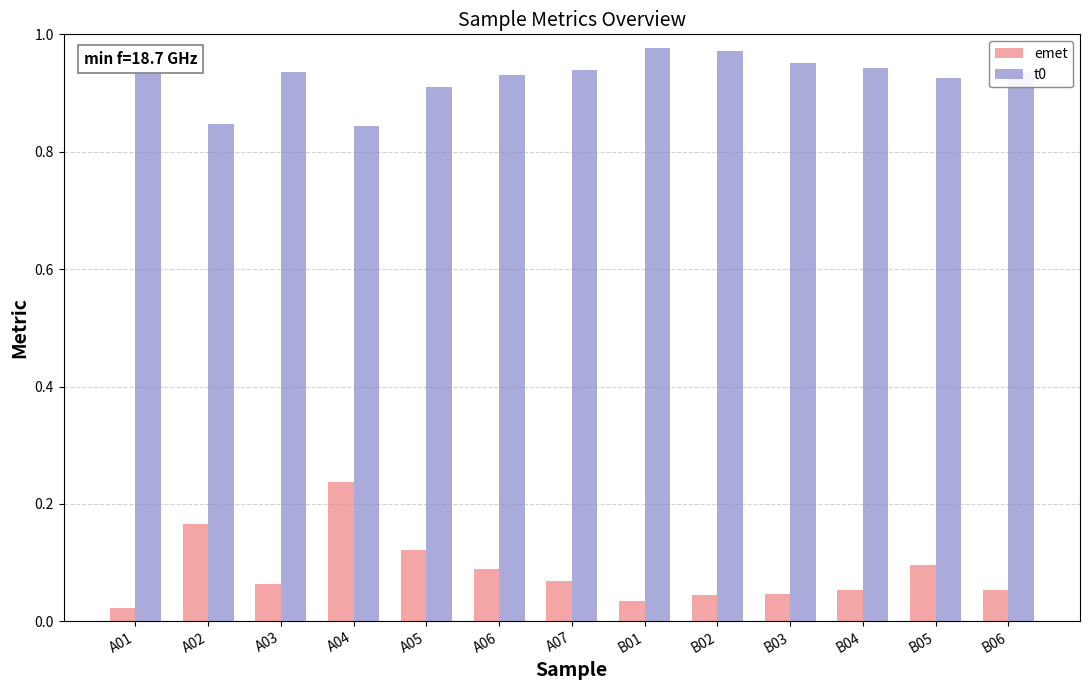

Is the value of t0 at B01 greater than the value of emet at B02?

Yes